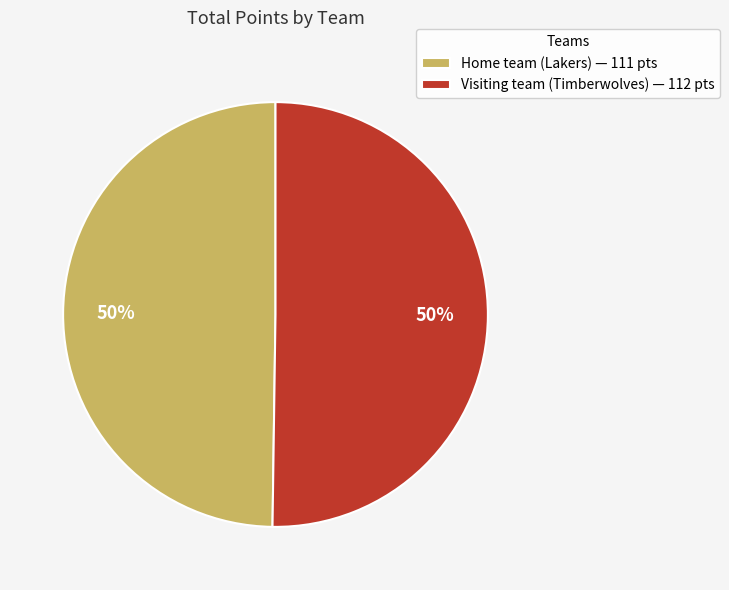

What percentage is the Home team (Lakers) slice, to the nearest percent?

50%